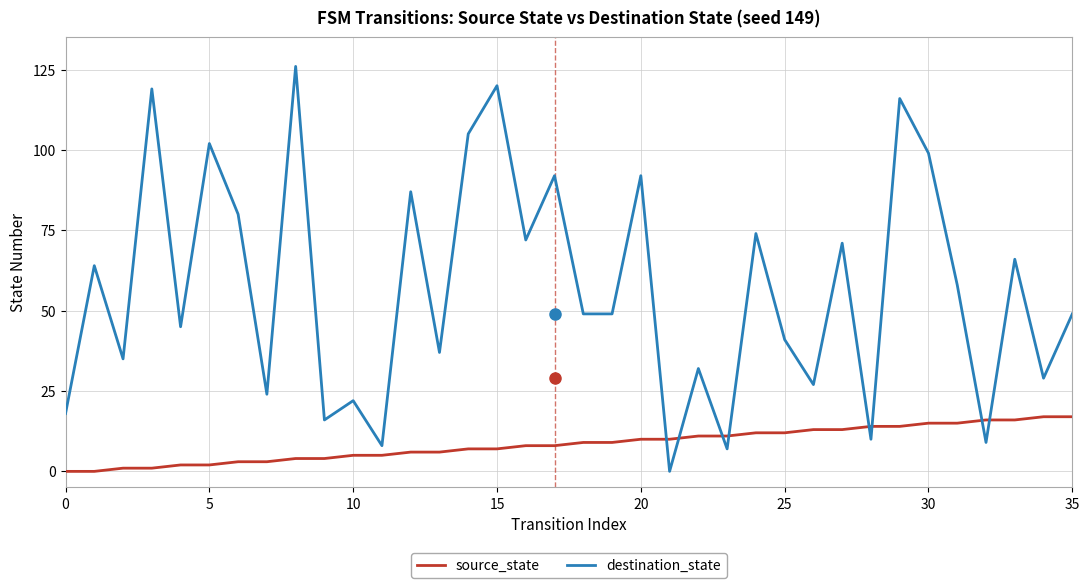

Which series has the widest spread of values?

destination_state